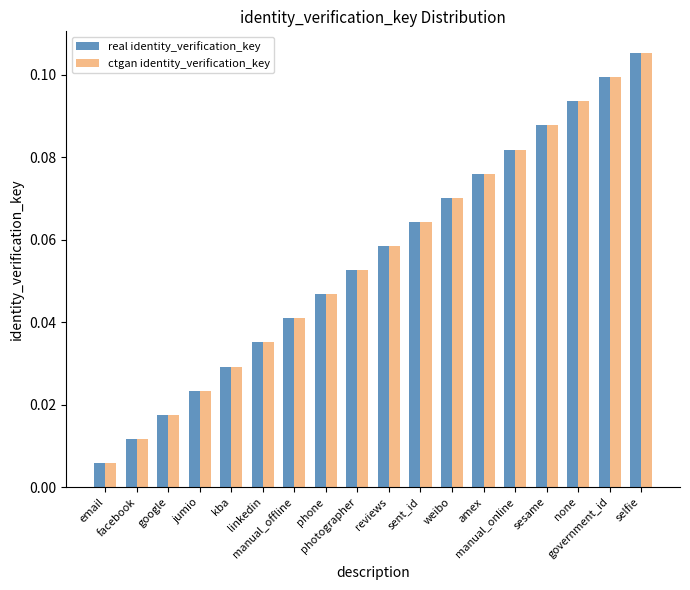

At how many categories does at least one series exceed 0?

18